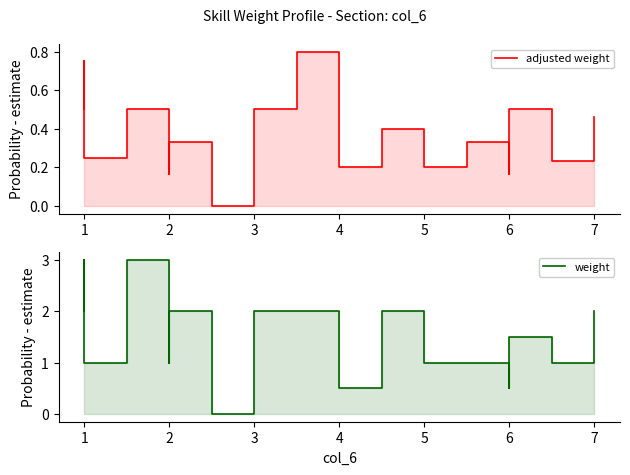

True or false: adjusted weight and weight intersect in this chart.

False